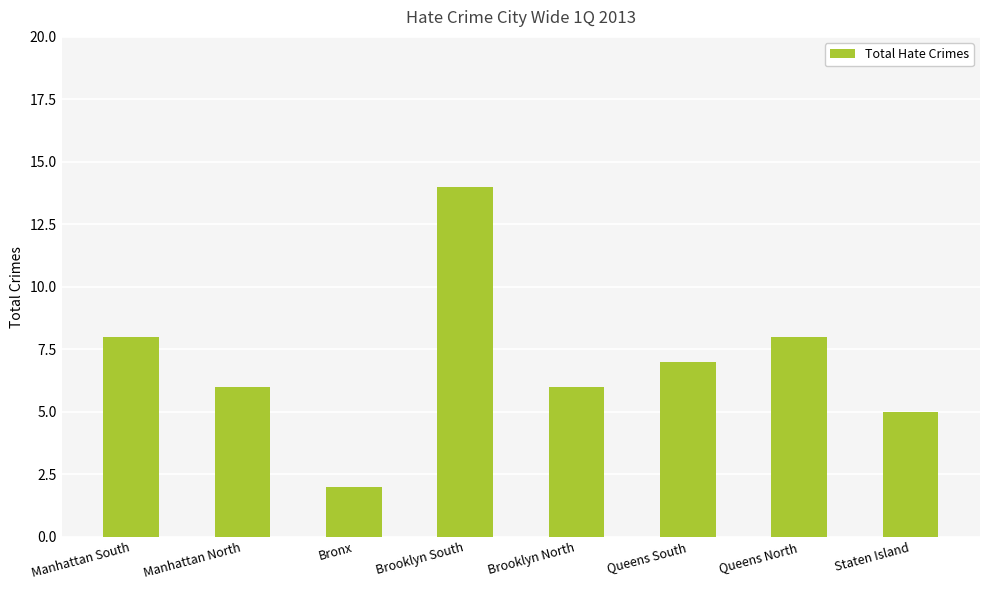

Are the bars grouped side by side (vs. stacked)?

No